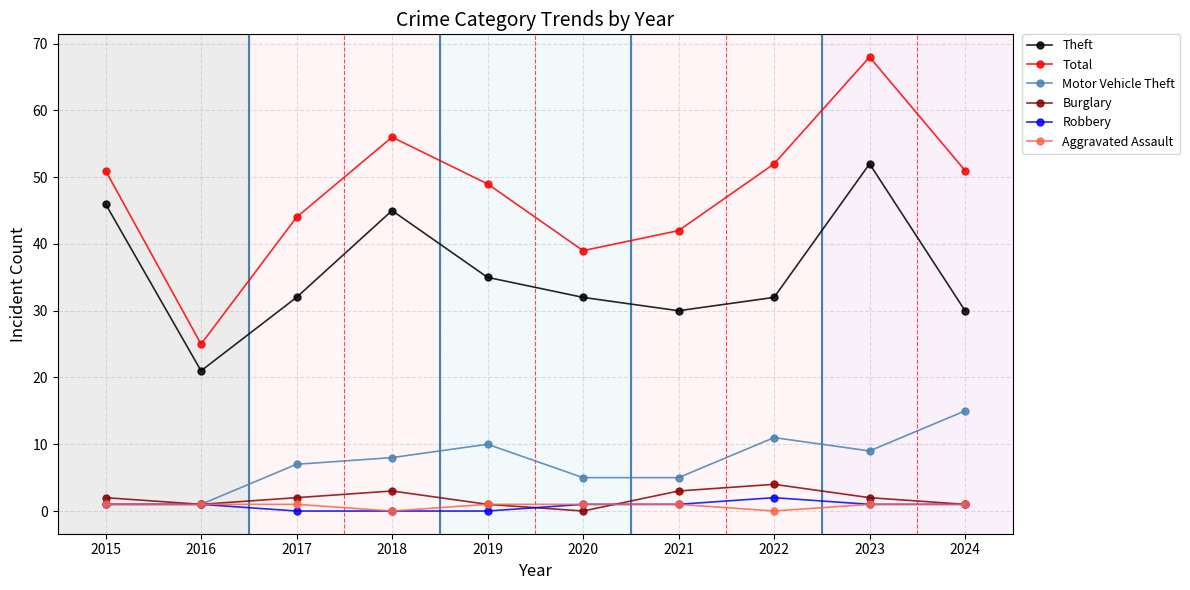

How many lines are shown in the chart?

6